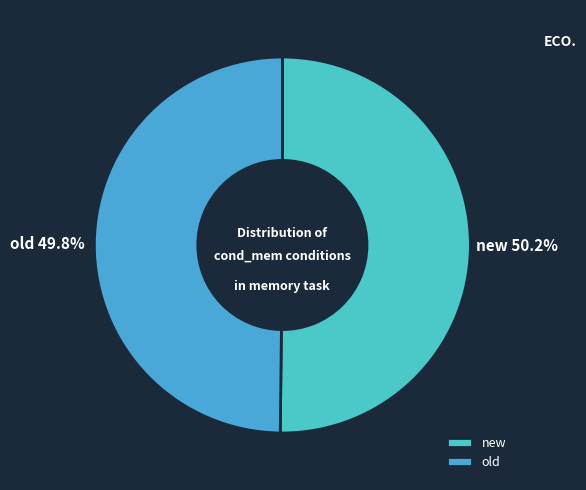

To the nearest percent, what is the difference between the largest and smallest slice percentages?

0%